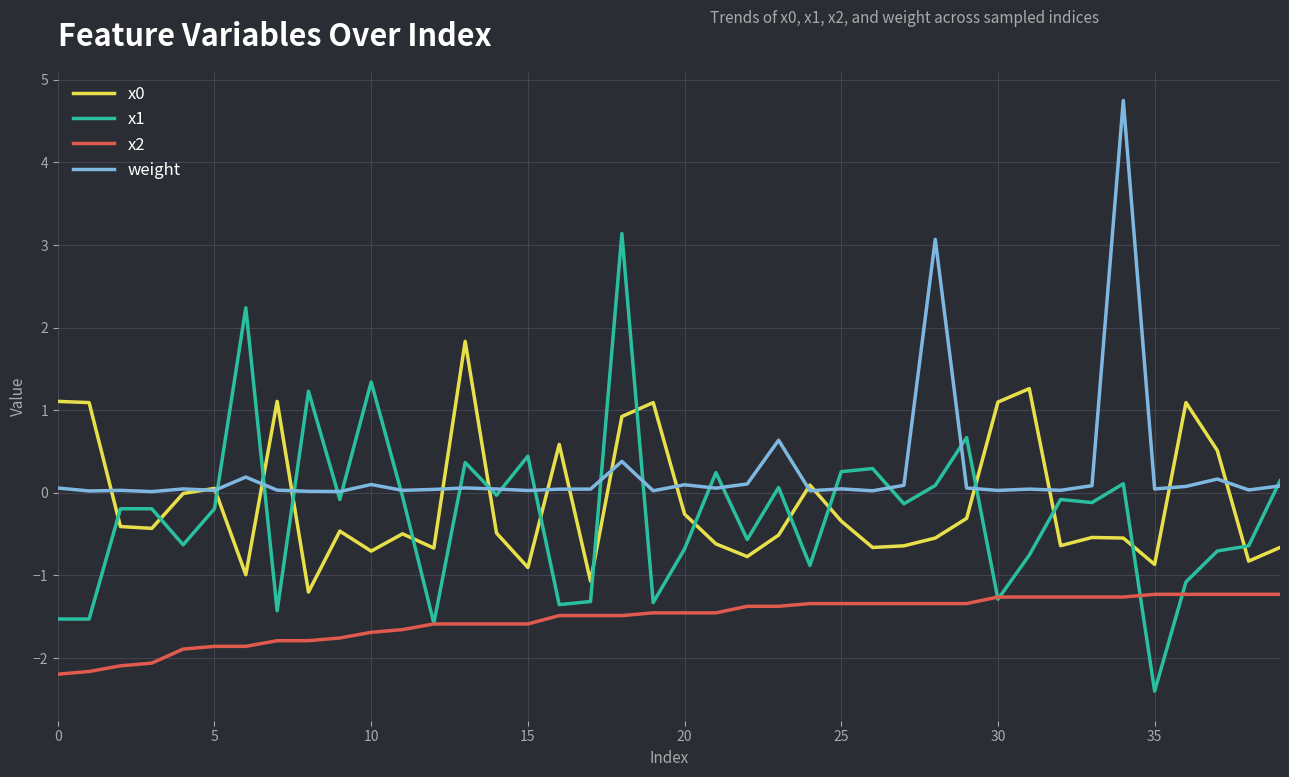

What is the lowest value of the x2 series?

-2.2